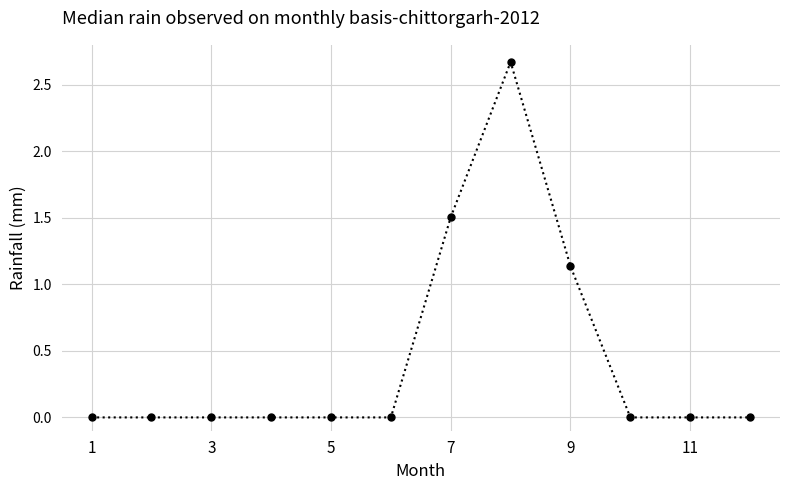

What is the average value?

0.4